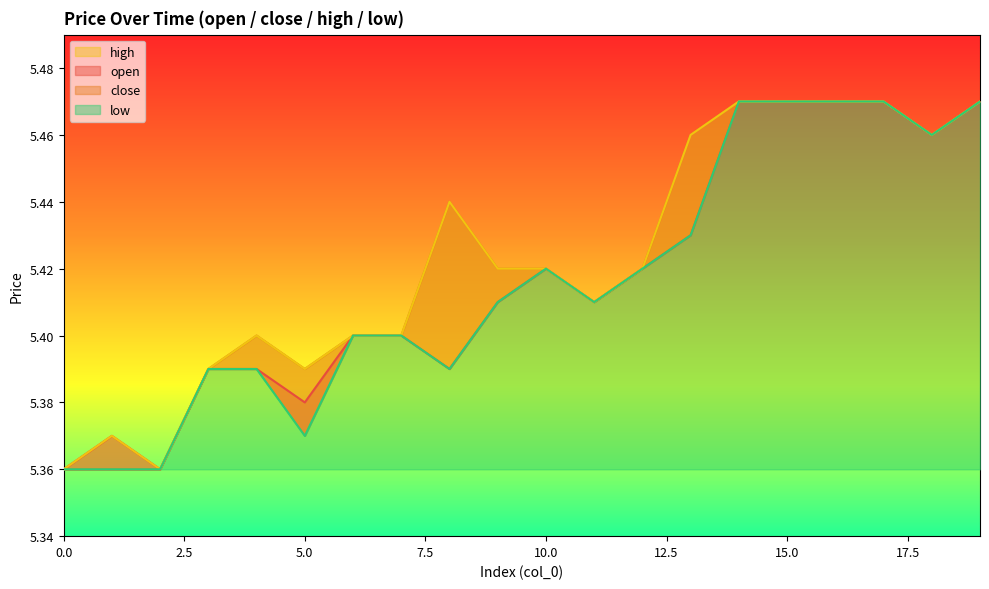

Is it true that open equals 7.8 at 8?

False